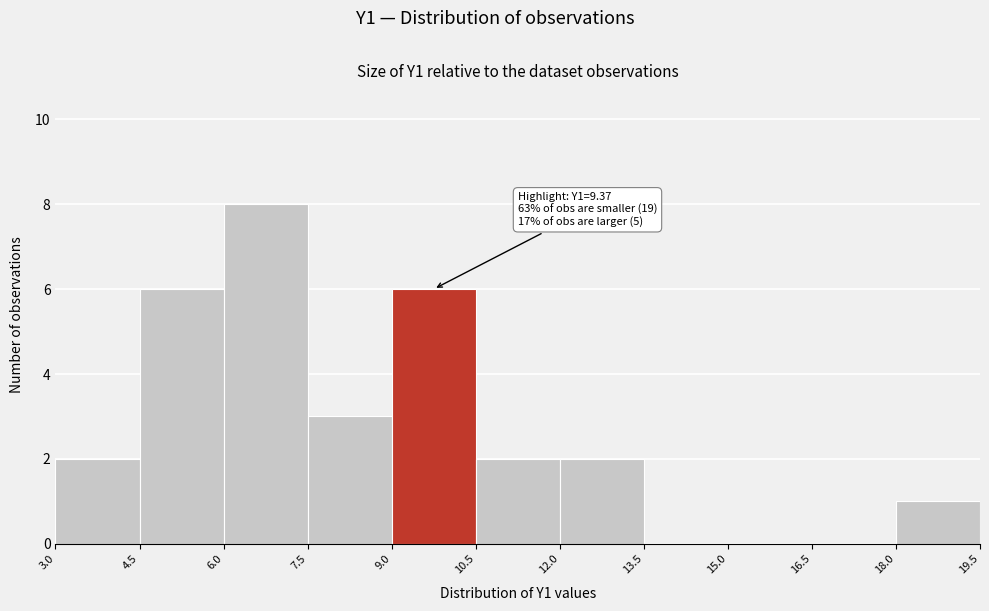

Which range on the x-axis has the tallest bar?

6.0 to 7.5